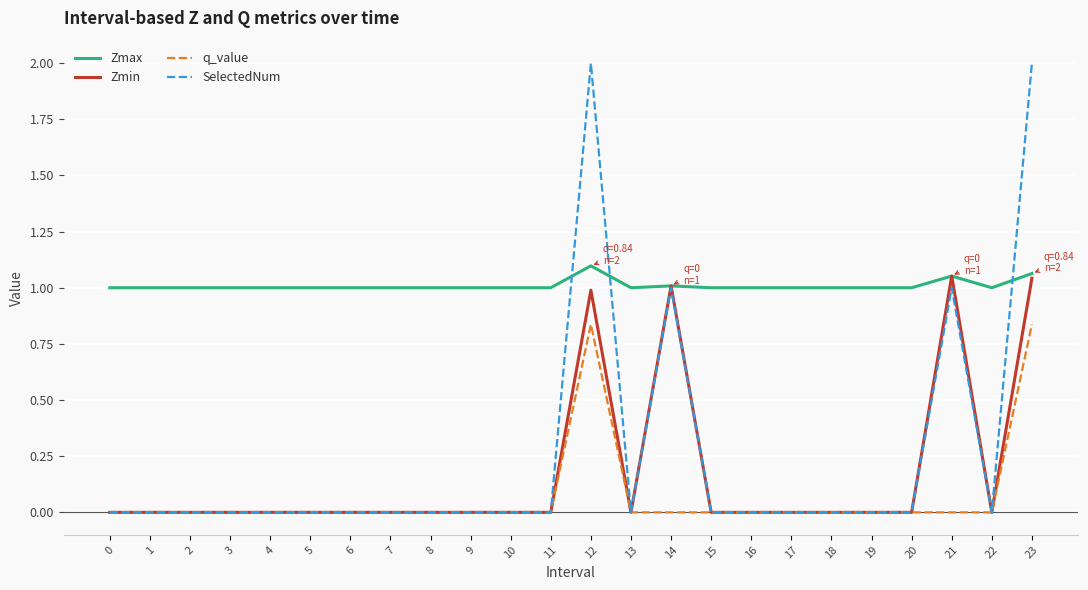

True or false: Zmax has a value of 0.4 at 17.

False